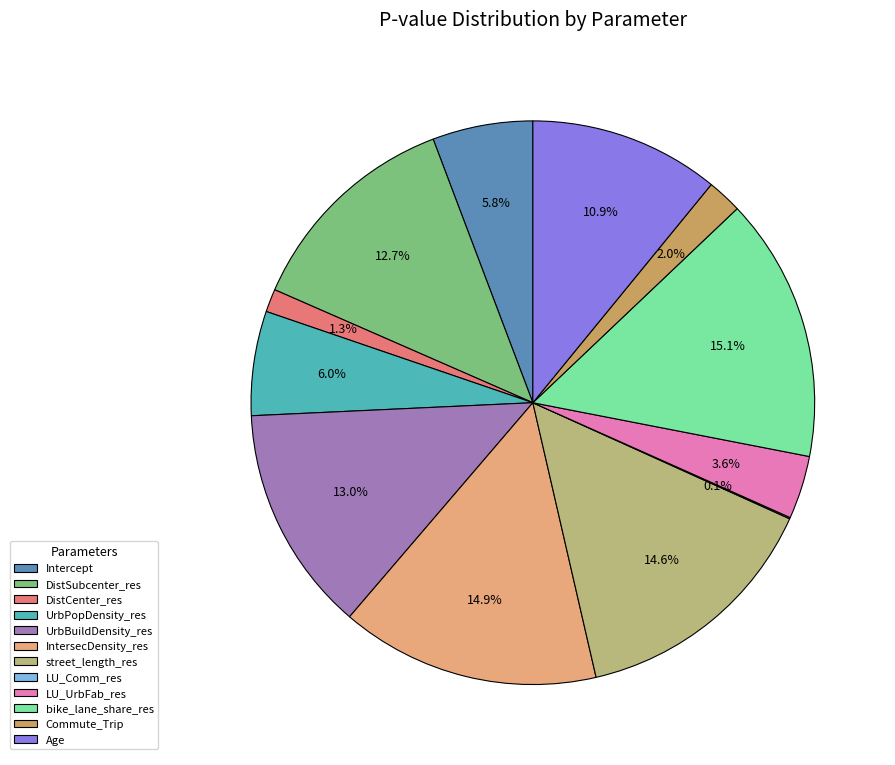

To the nearest percent, what percentage of the pie is DistSubcenter_res?

13%